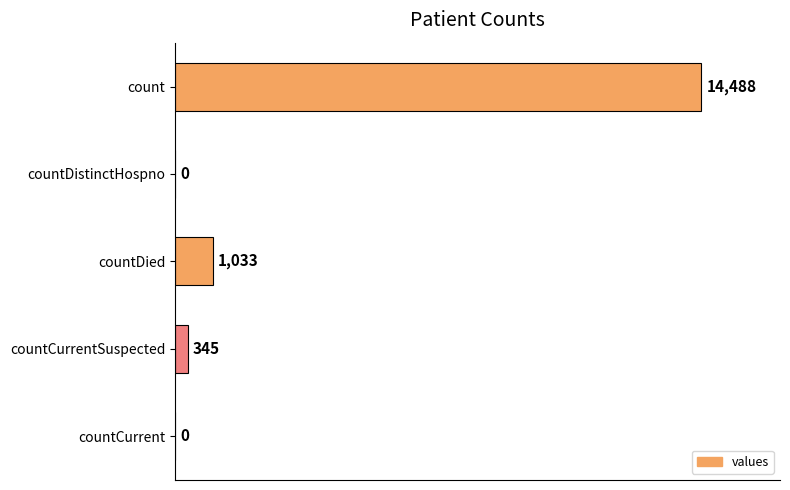

Reading top to bottom, list all the values displayed in this chart.

count=14488	countDistinctHospno=0	countDied=1033	countCurrentSuspected=345	countCurrent=0